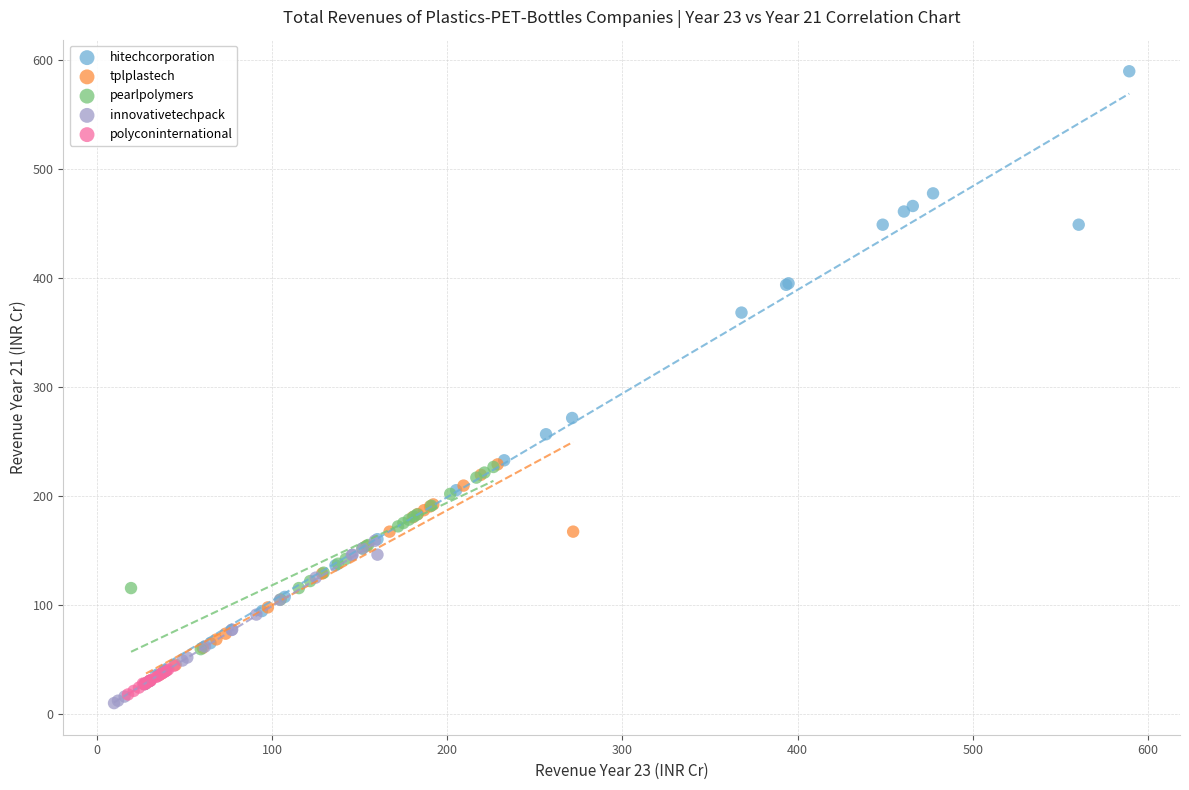

Which series reaches the minimum Y coordinate?

innovativetechpack